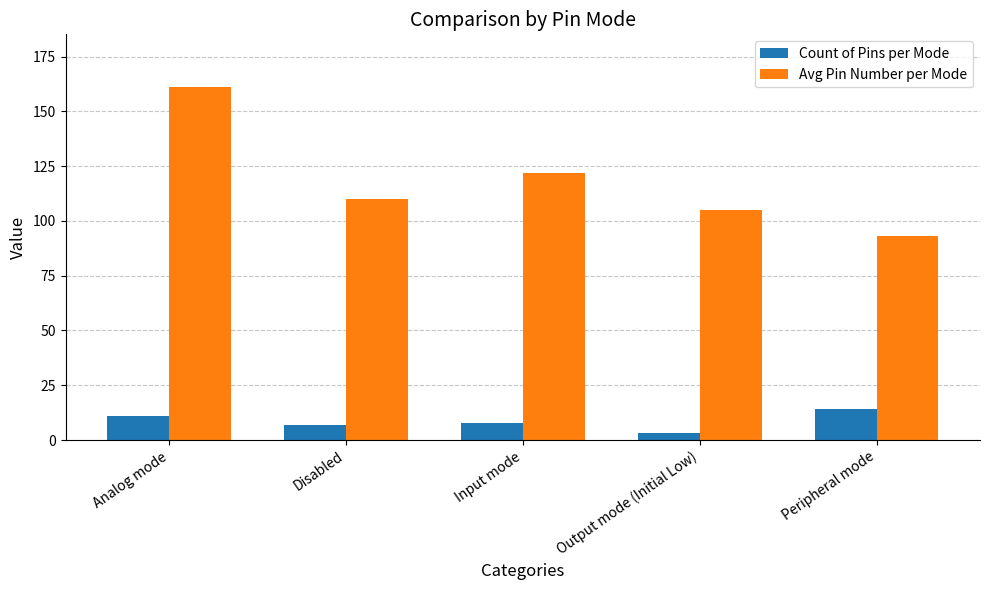

At which category is the sum across all series the highest?

Analog mode